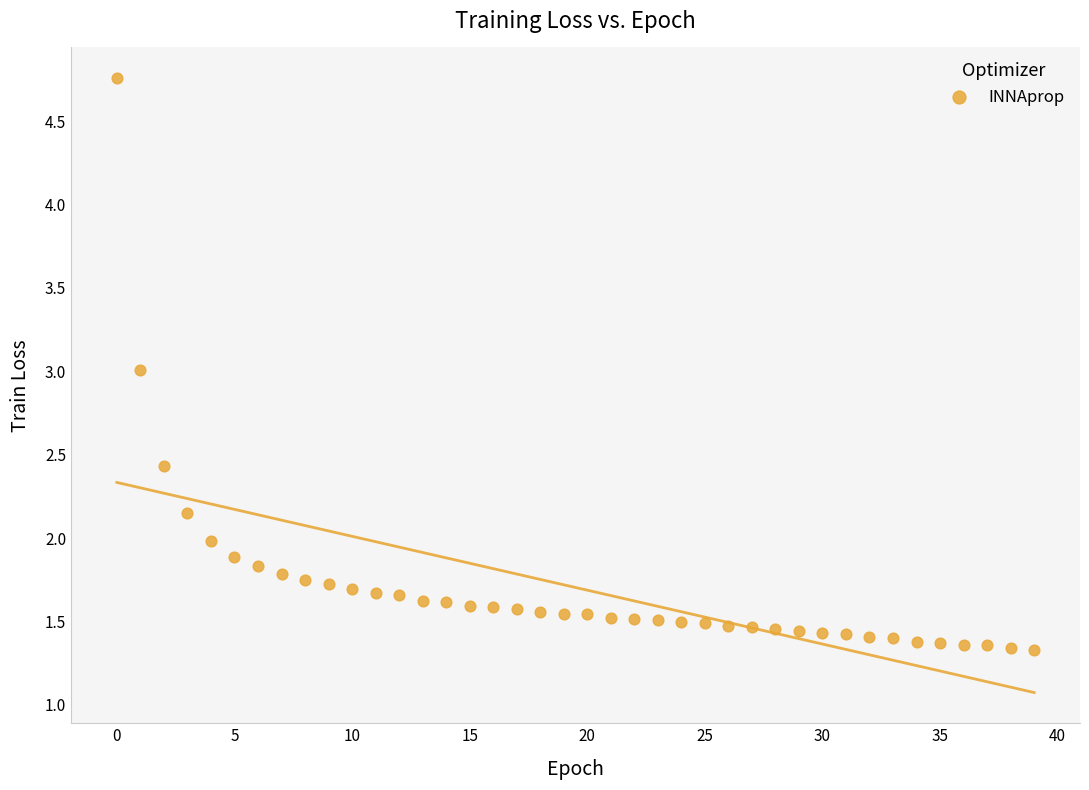

What is the range of Y values (max minus min)?

3.4